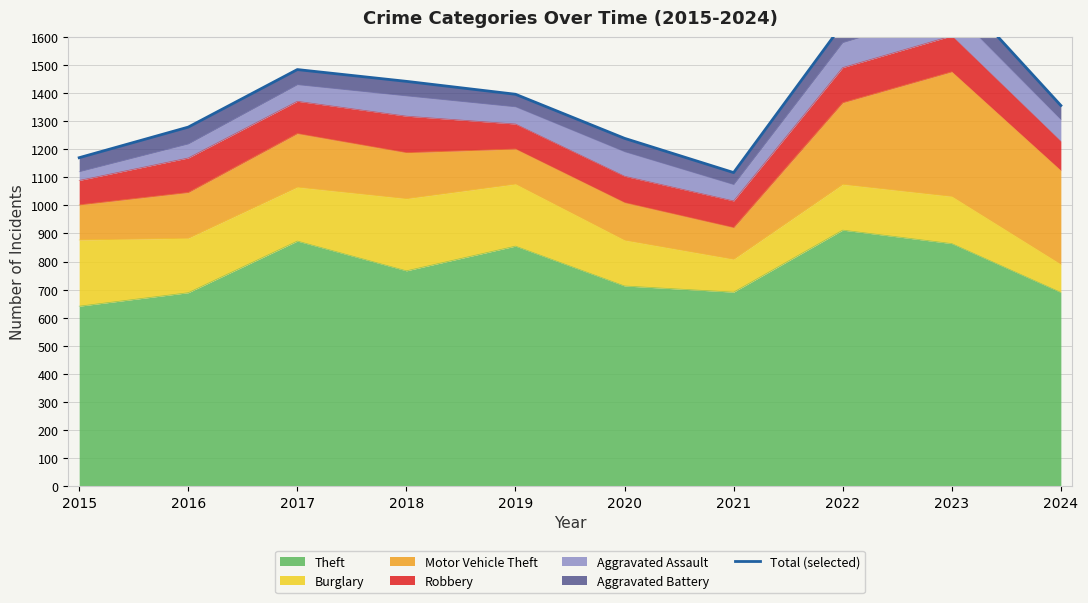

Between 2021 and 2022, which is larger?

2022